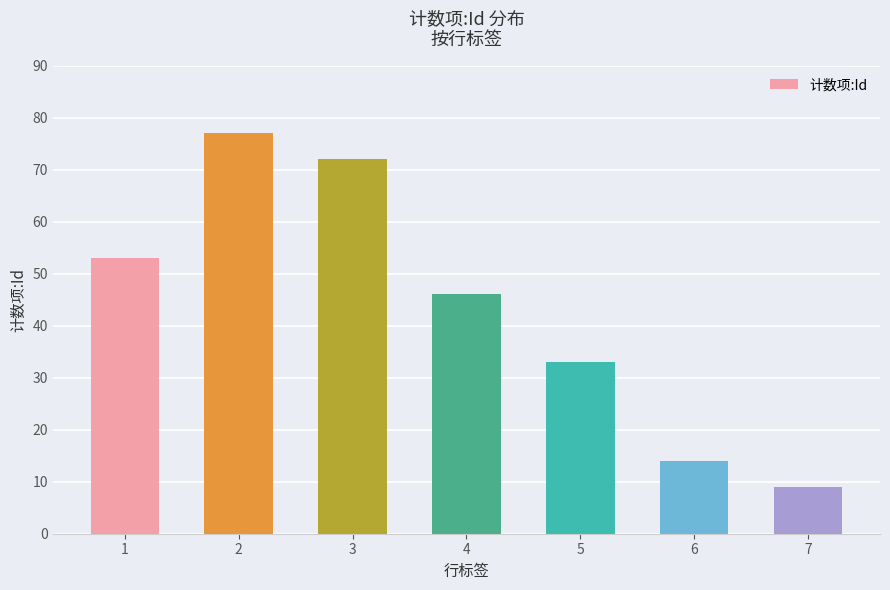

What is the smallest value displayed?

9